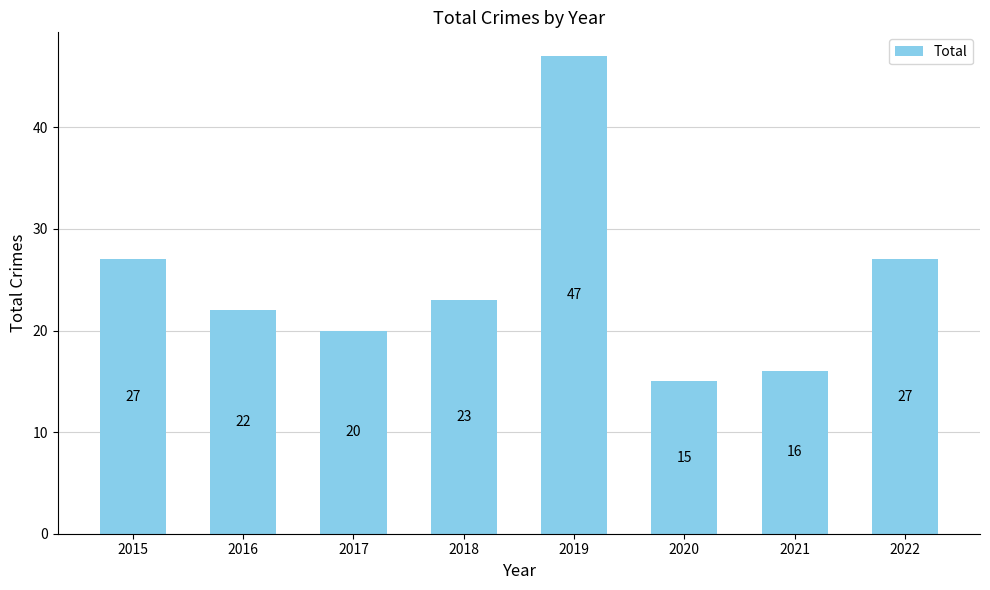

At which label does the data first exceed 23?

2015